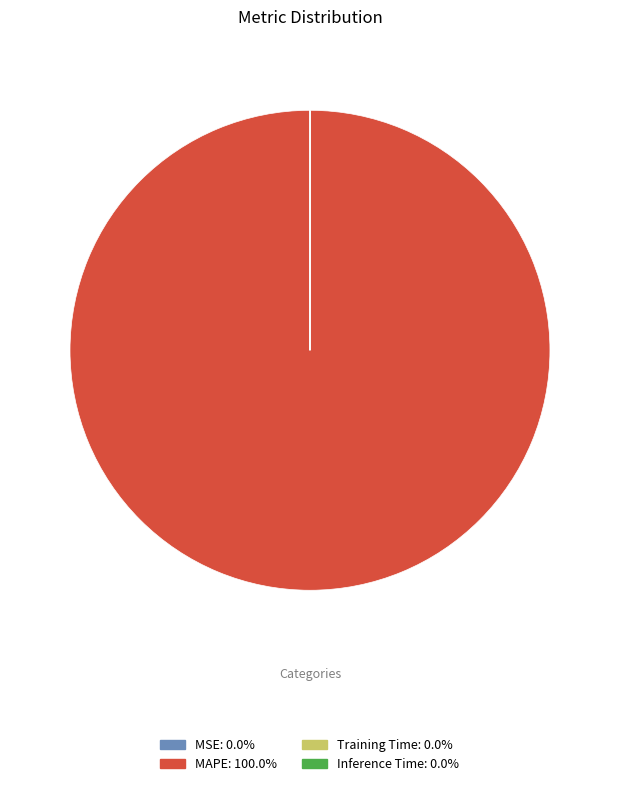

Which slice is the largest?

MAPE